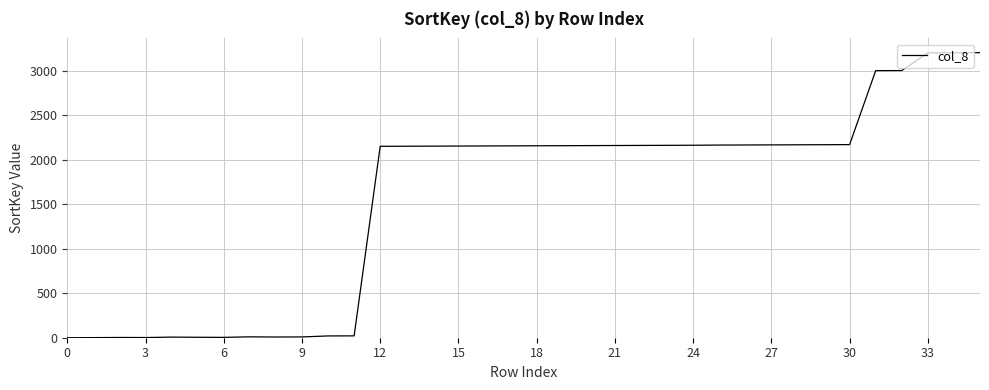

What is the maximum value shown in the chart?

3202